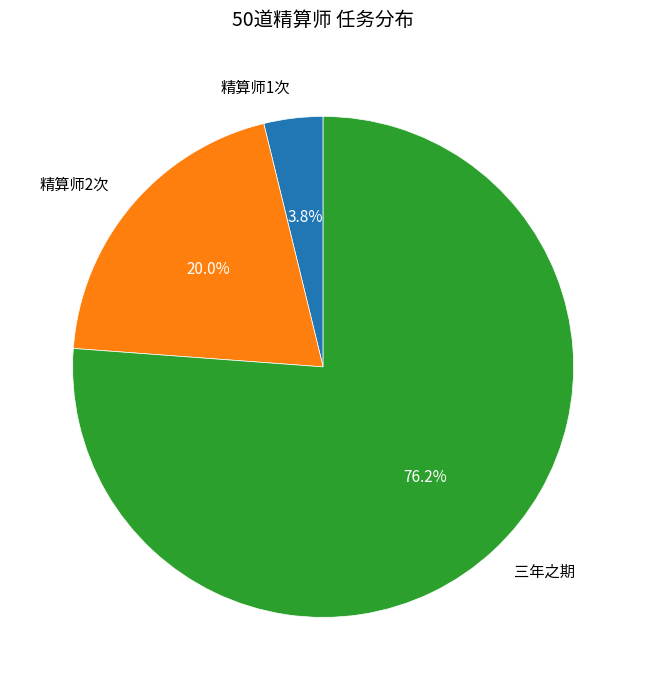

To the nearest percent, what portion does 精算师1次 represent?

4%